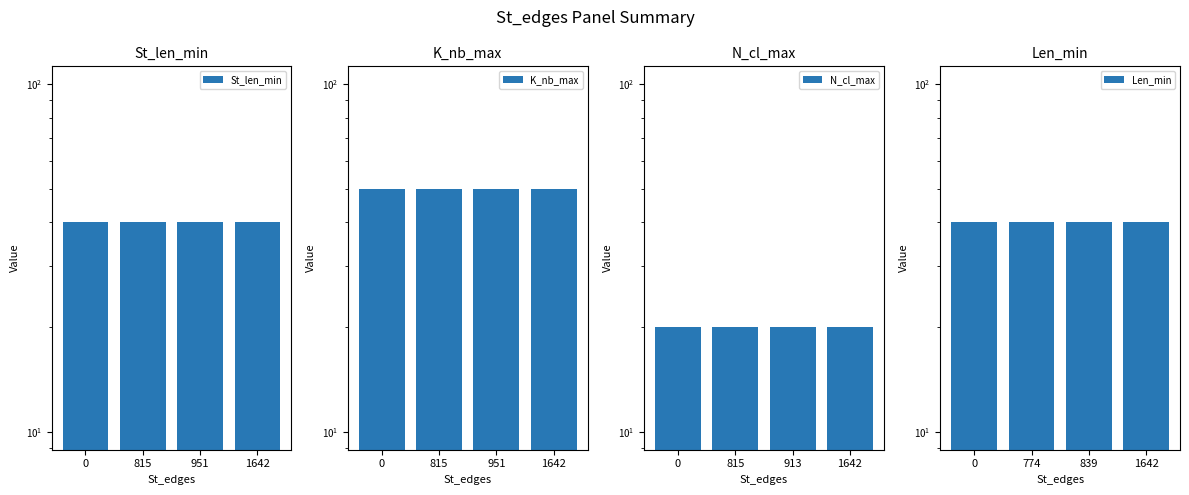

How many bars are there in each group?

4